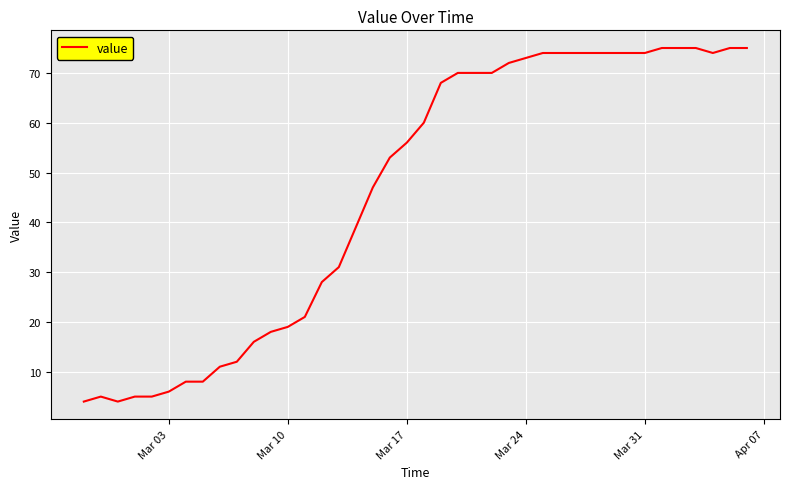

What is the difference between the maximum and minimum values?

71